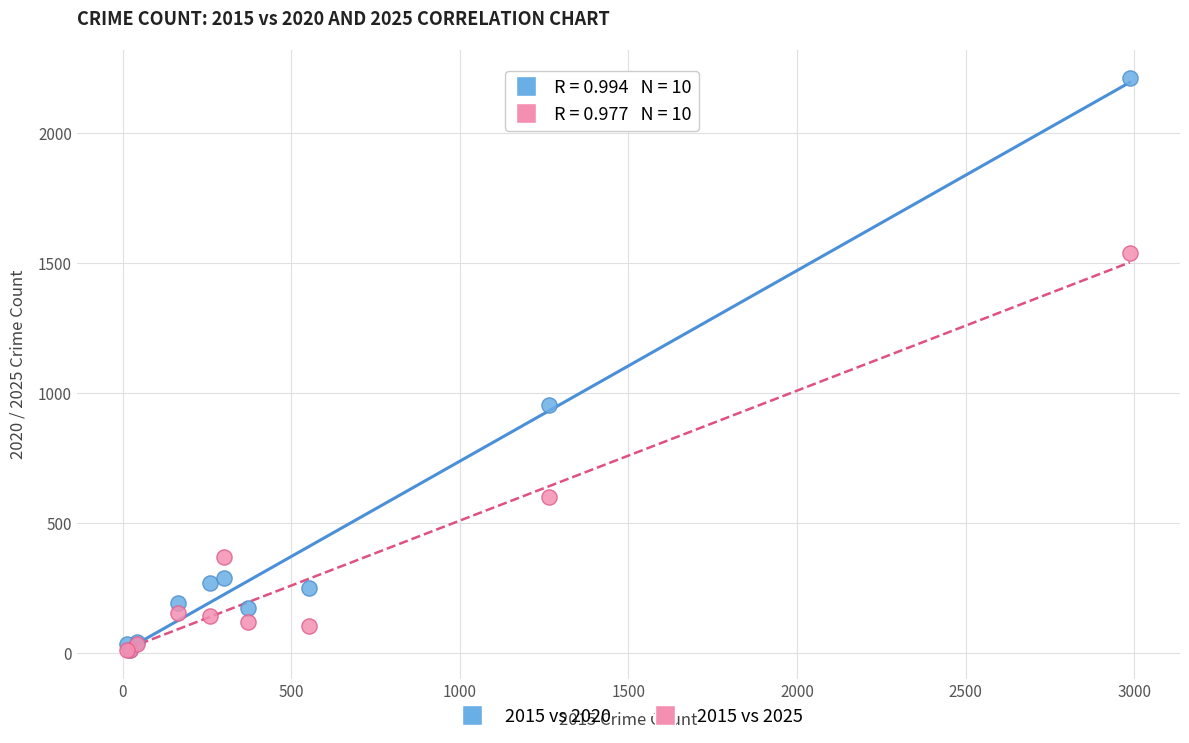

Across all series, what Y value is closest to 1110?

954